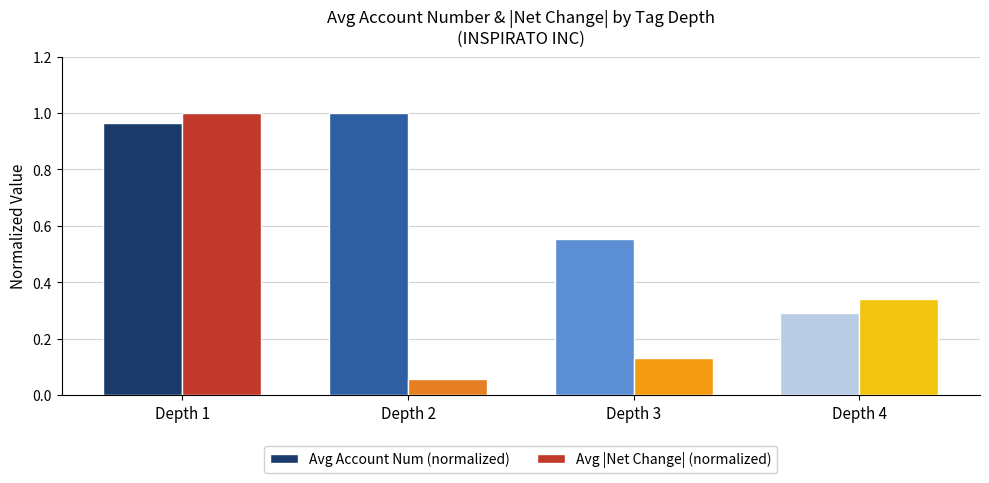

Which series has the widest spread of values?

Avg |Net Change| (normalized)